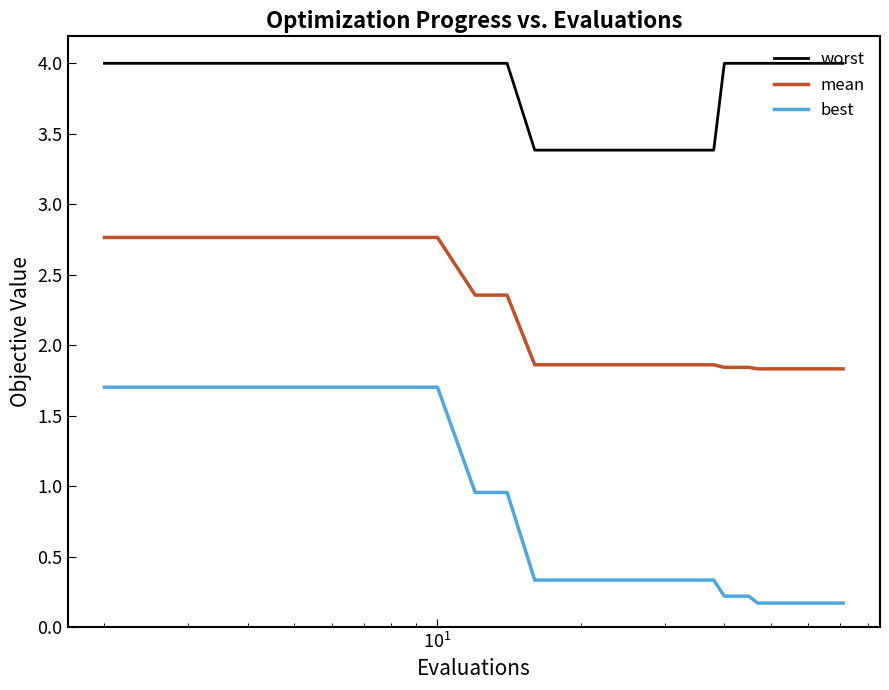

What is the average value of the best series?

0.5